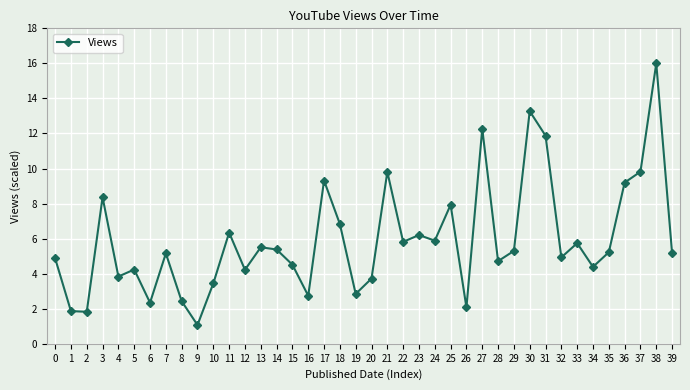

The chart shows a value of 4.2 at 5. True or false?

True